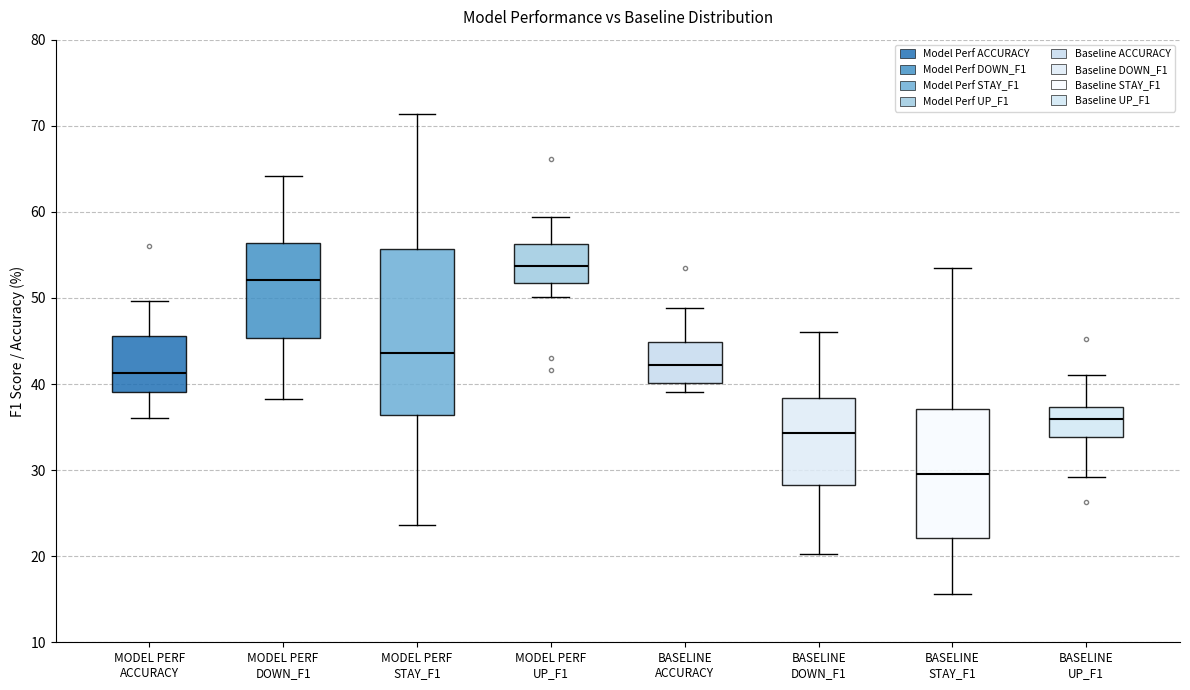

Comparing the boxes themselves (not the whiskers), which one is the tallest?

MODEL PERF STAY_F1